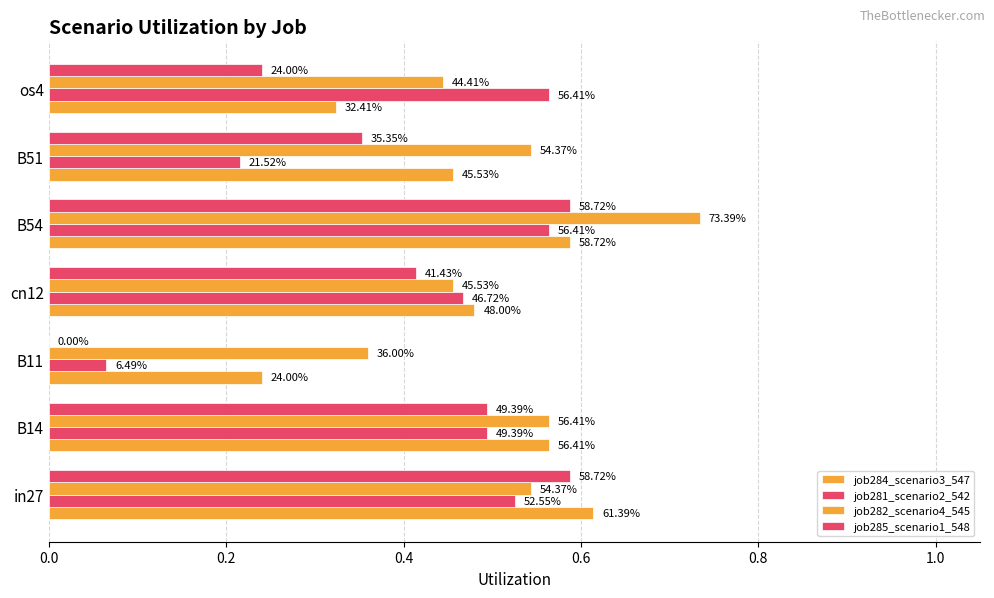

Rank the series by their average value, from highest to lowest.

job282_scenario4_545, job284_scenario3_547, job281_scenario2_542, job285_scenario1_548